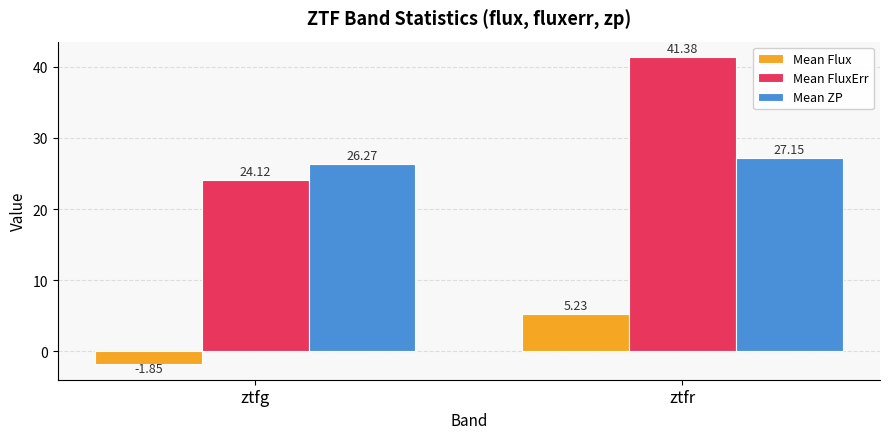

Where is Mean Flux nearest to the value 1?

ztfg